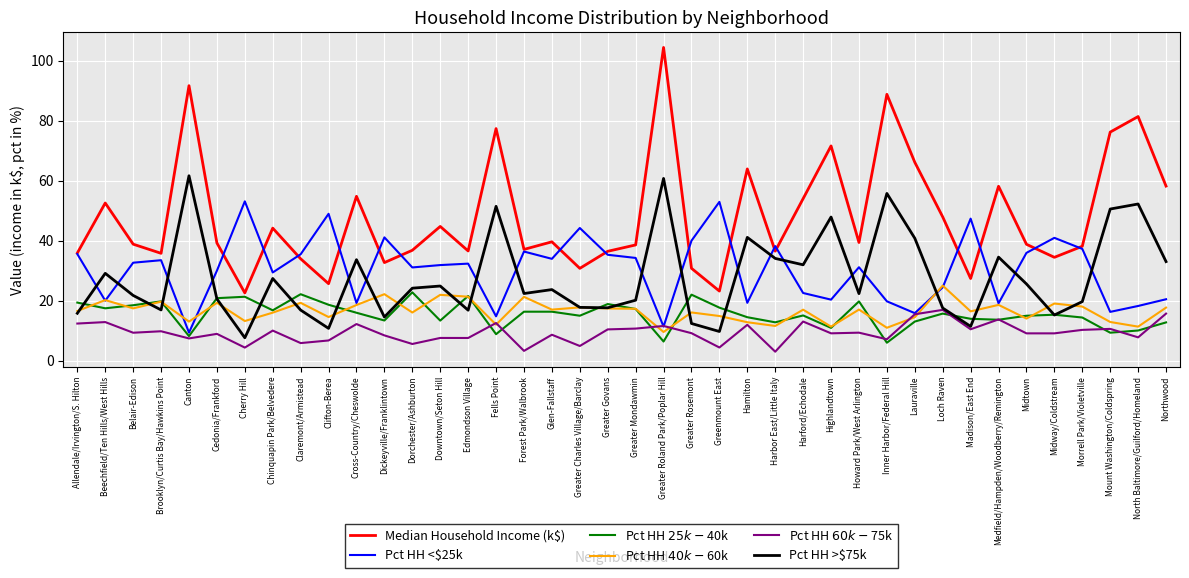

What is the difference between the maximum and second lowest values in the Pct HH >$75k series?

51.9